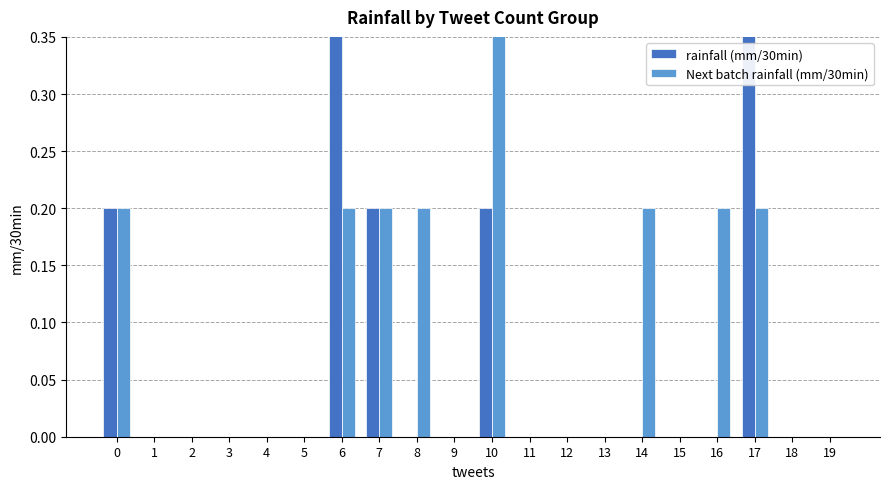

What is the sum of all Next batch rainfall (mm/30min) values?

1.8